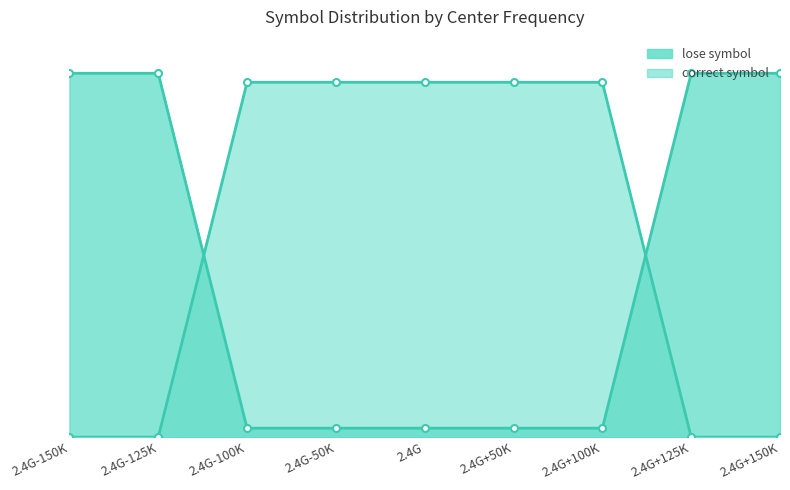

What is the minimum value for correct symbol?

2467